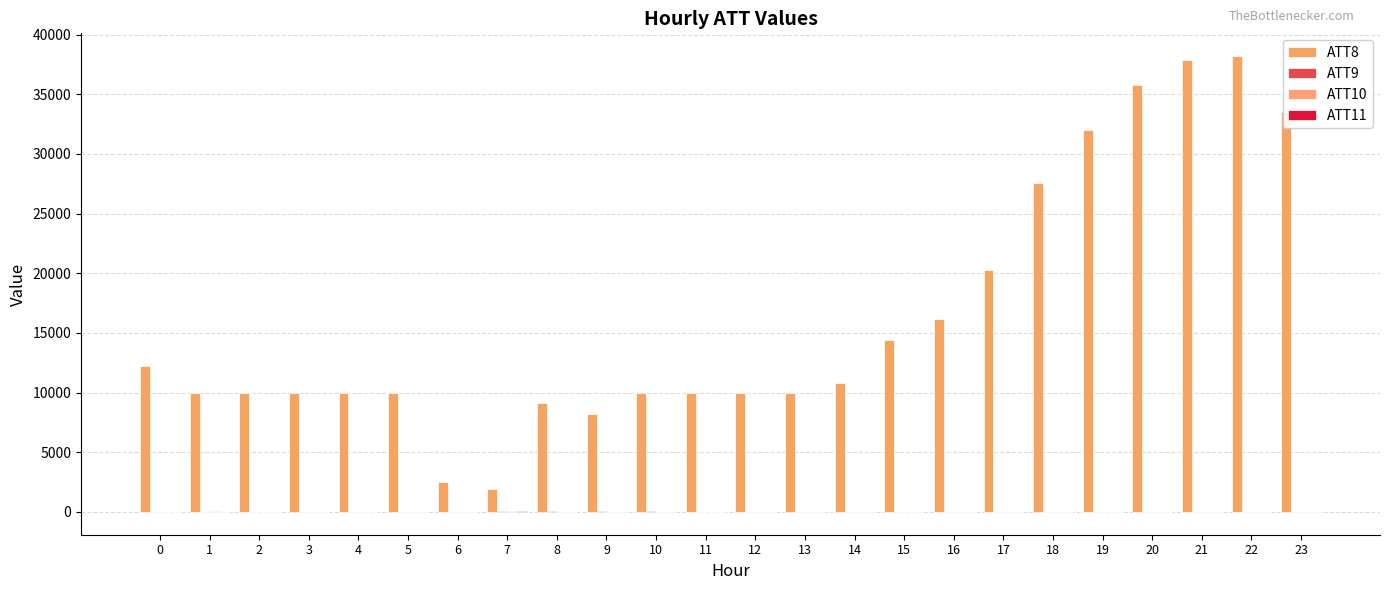

Does the chart contain stacked bars?

No